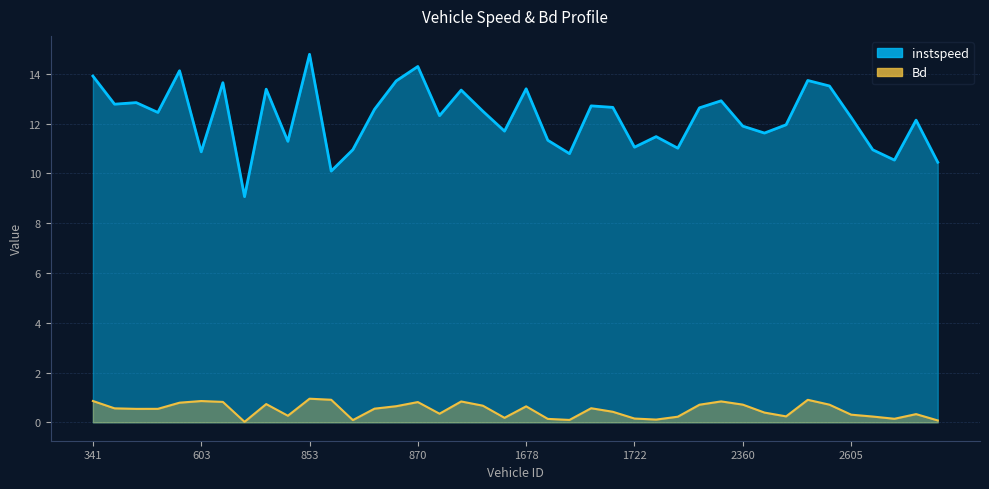

True or false: Bd has a value of 0.3 at 1675.

False